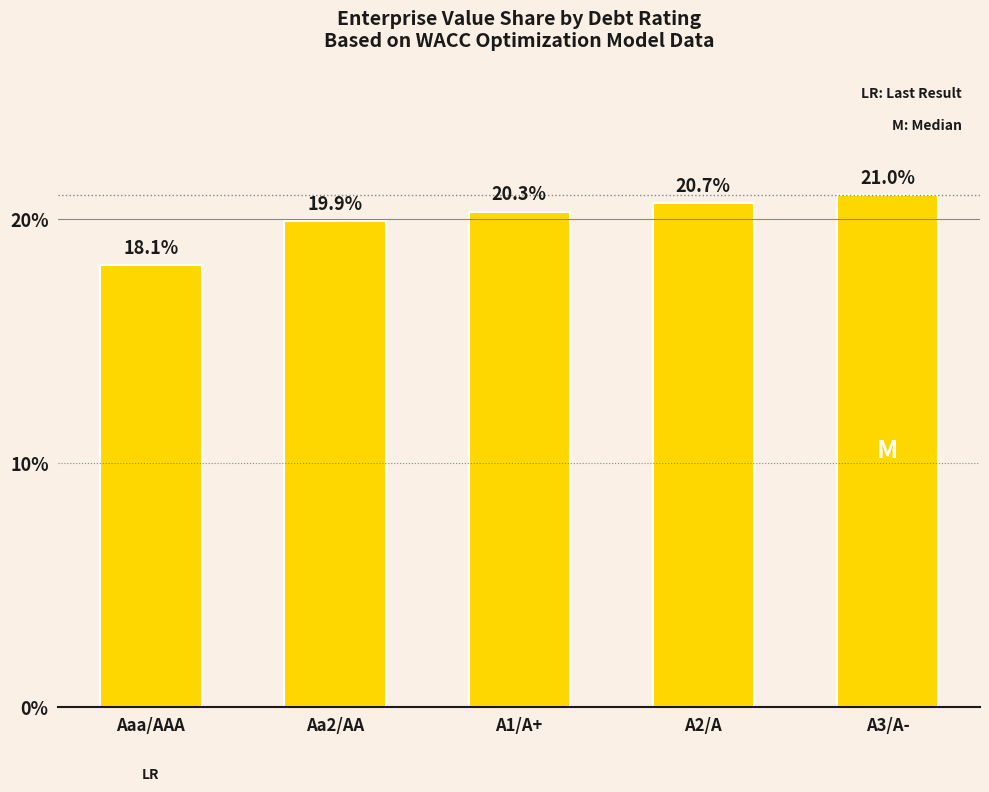

How many data points are less than 20?

2